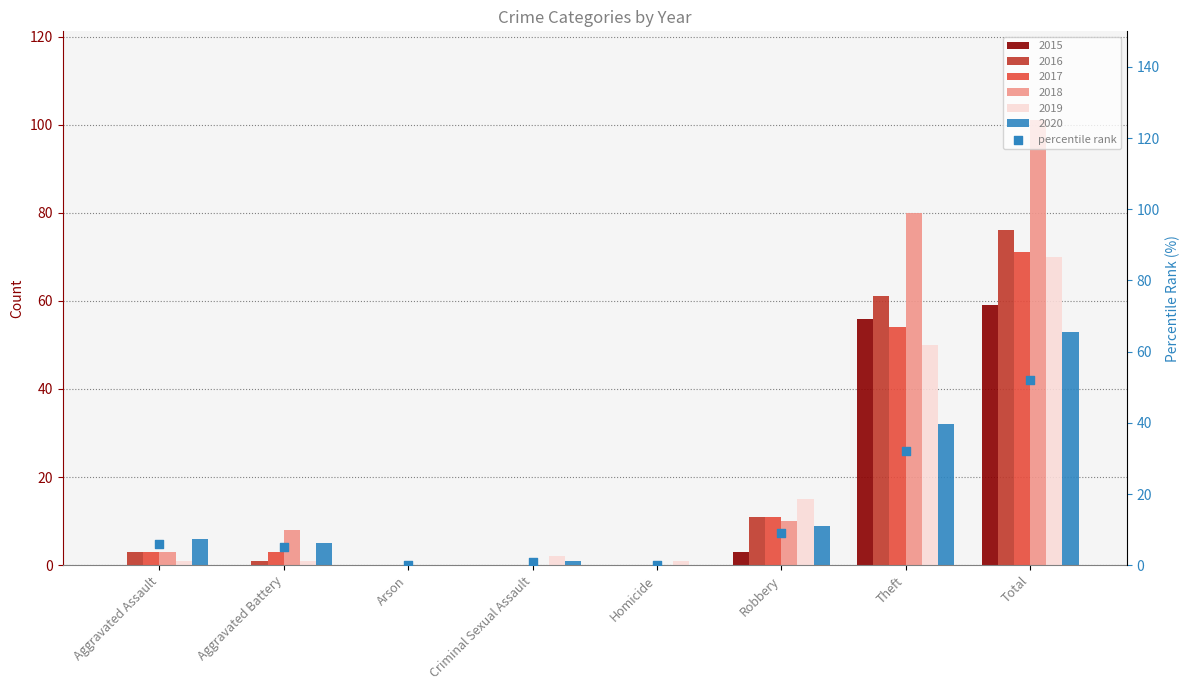

Which has a higher value, Total or Criminal Sexual Assault?

Total